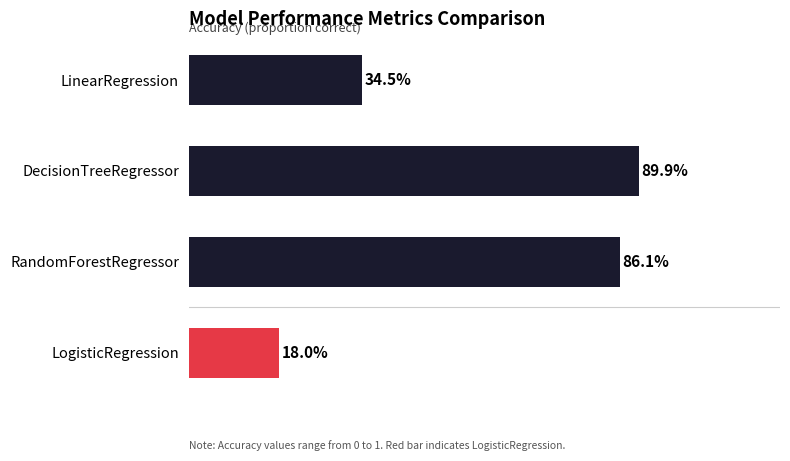

What is the sum of all values?

2.3